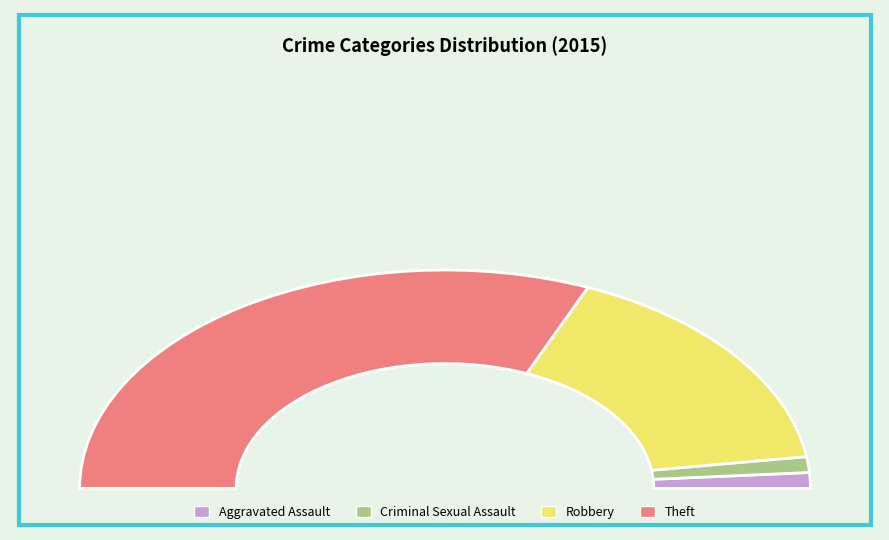

Between Theft and Criminal Sexual Assault, which is larger?

Theft